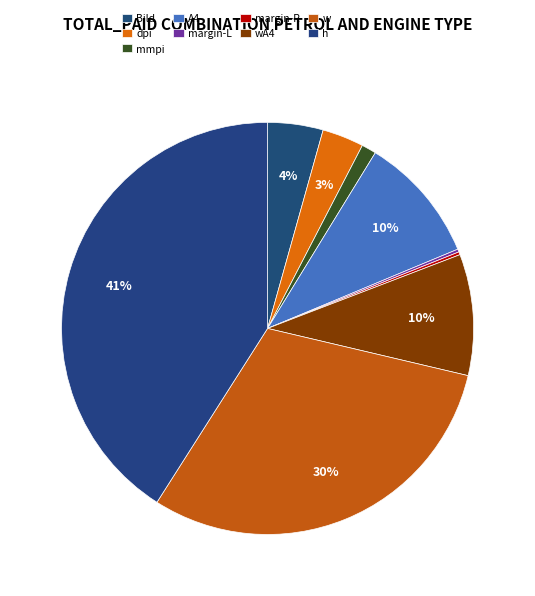

The margin-R slice represents 7% of the pie. True or false?

False